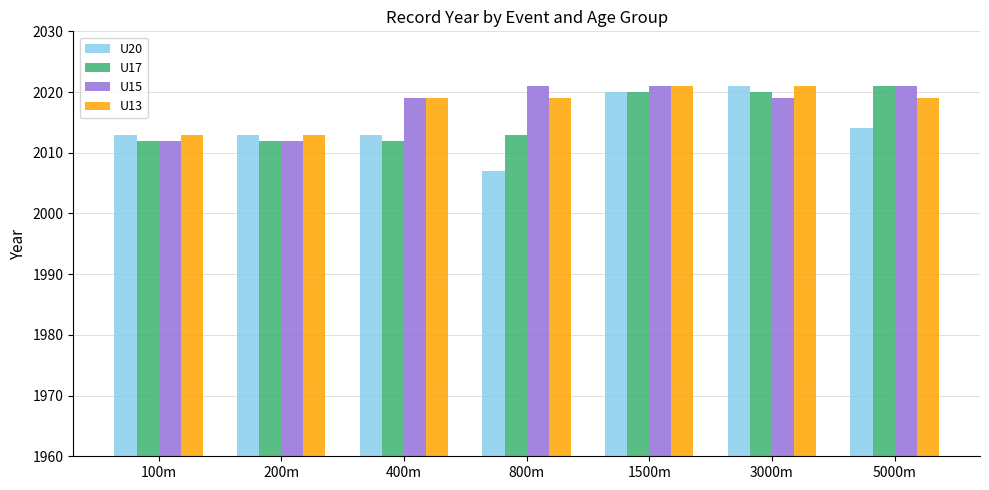

Reading left to right, list all the values displayed in this chart.

U20: 100m=2013	200m=2013	400m=2013	800m=2007	1500m=2020	3000m=2021	5000m=2014
U17: 100m=2012	200m=2012	400m=2012	800m=2013	1500m=2020	3000m=2020	5000m=2021
U15: 100m=2012	200m=2012	400m=2019	800m=2021	1500m=2021	3000m=2019	5000m=2021
U13: 100m=2013	200m=2013	400m=2019	800m=2019	1500m=2021	3000m=2021	5000m=2019